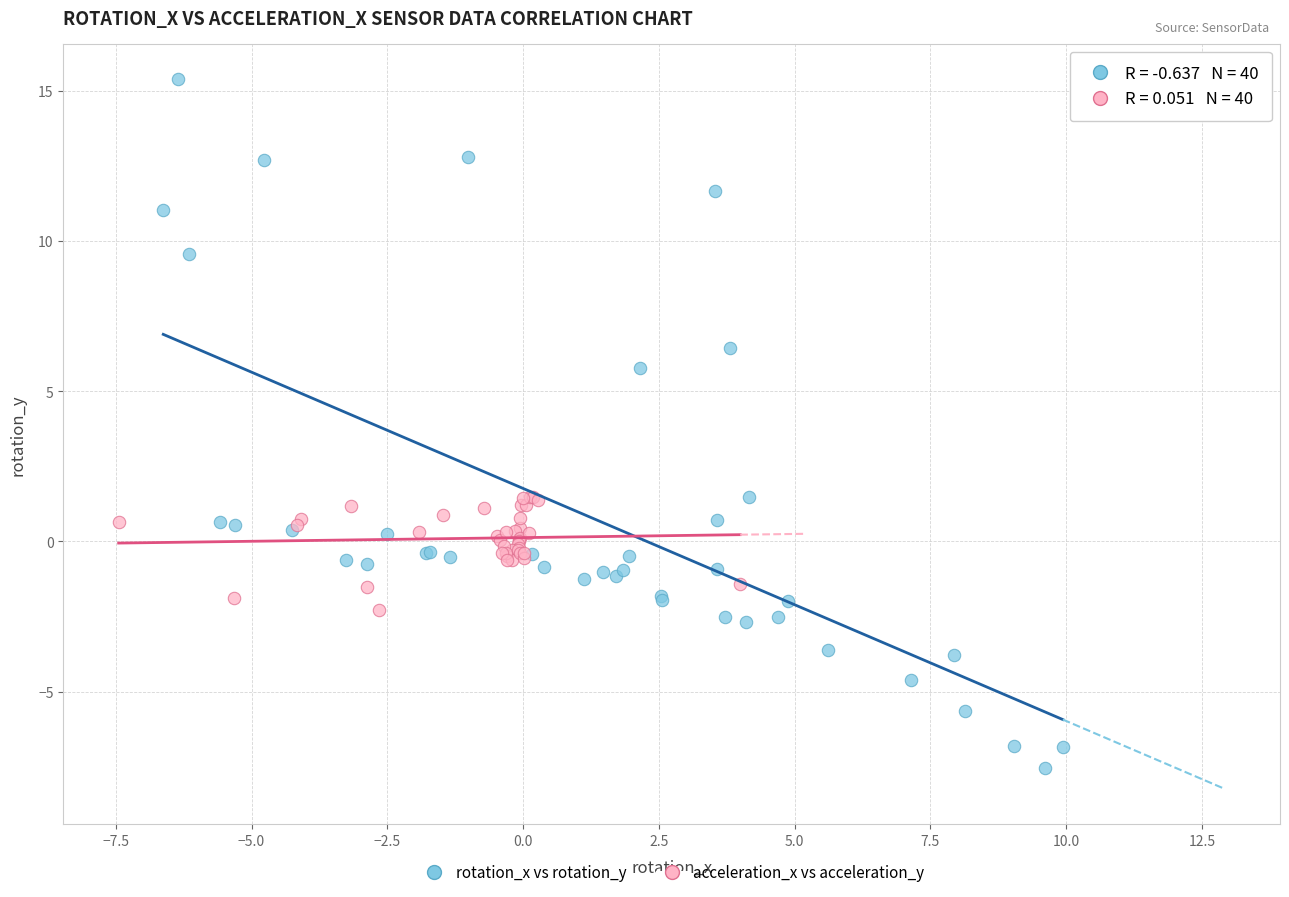

Which series contains the lowest Y value?

rotation_x vs rotation_y